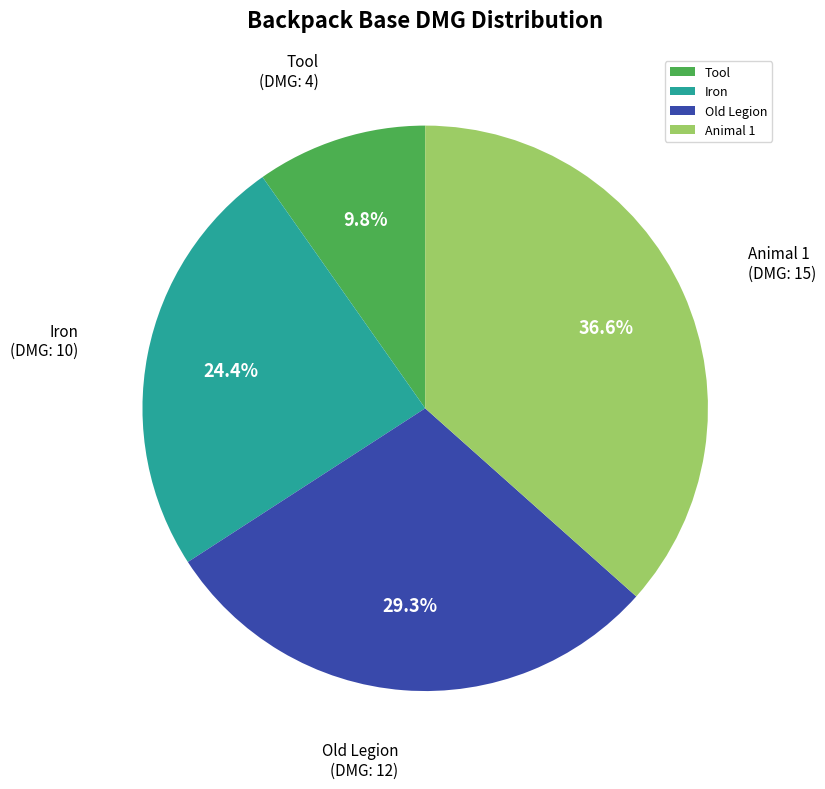

Rank the categories by value from lowest to highest.

Tool, Iron, Old Legion, Animal 1